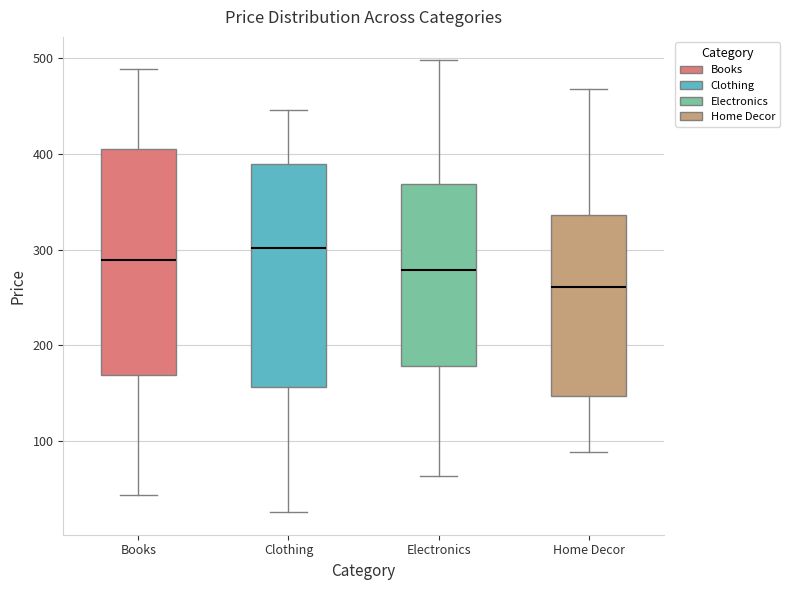

Where does the lower whisker of the box for Electronics end on the y-axis? The values are not printed on the chart, so give them approximately, as read against the axis.

60